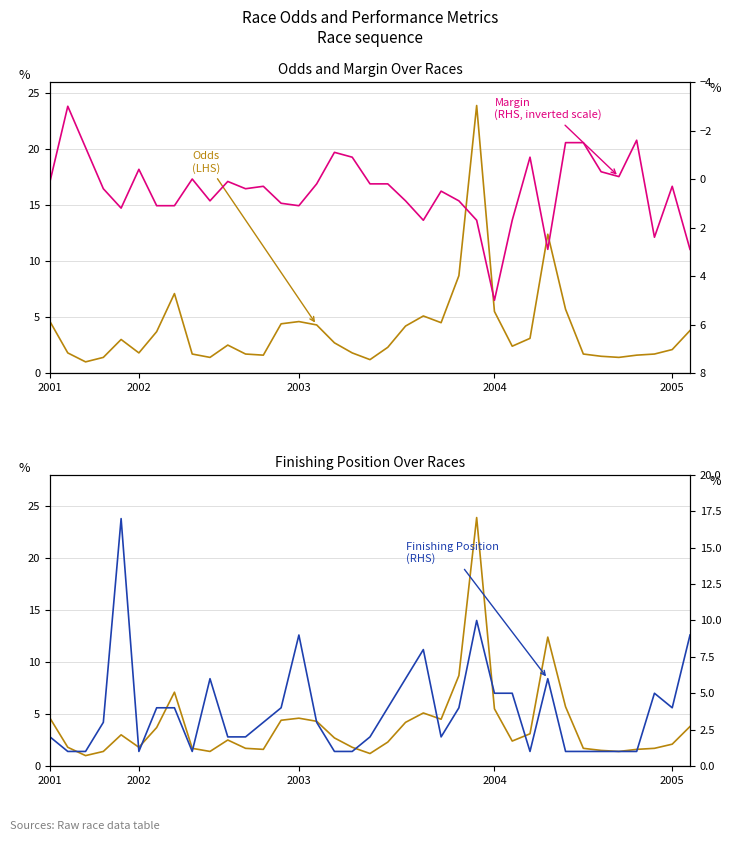

Reading left to right, extract all data points from this chart.

Odds (LHS): 4.6	1.8	1.0	1.4	3.0	1.8	3.7	7.1	1.7	1.4	2.5	1.7	1.6	4.4	4.6	4.3	2.7	1.8	1.2	2.3	4.2	5.1	4.5	8.7	23.9	5.5	2.4	3.1	12.4	5.7	1.7	1.5	1.4	1.6	1.7	2.1	3.8
Margin (RHS, inverted scale): 0.1	-3.0	-1.3	0.4	1.2	-0.4	1.1	1.1	0.0	0.9	0.1	0.4	0.3	1.0	1.1	0.2	-1.1	-0.9	0.2	0.2	0.9	1.7	0.5	0.9	1.7	5.0	1.7	-0.9	2.9	-1.5	-1.5	-0.3	-0.1	-1.6	2.4	0.3	2.9
Finishing Position (RHS): 2.0	1.0	1.0	3.0	17.0	1.0	4.0	4.0	1.0	6.0	2.0	2.0	3.0	4.0	9.0	3.0	1.0	1.0	2.0	4.0	6.0	8.0	2.0	4.0	10.0	5.0	5.0	1.0	6.0	1.0	1.0	1.0	1.0	1.0	5.0	4.0	9.0